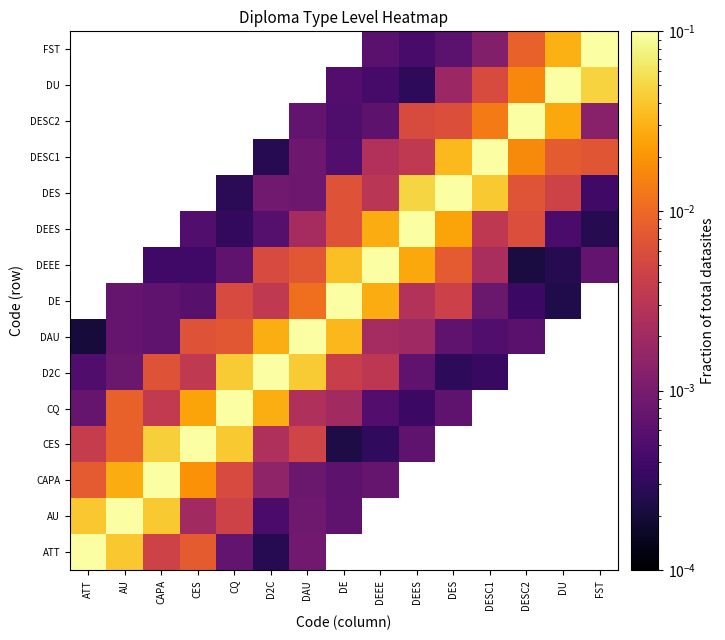

How many values in the CAPA series exceed 0?

9